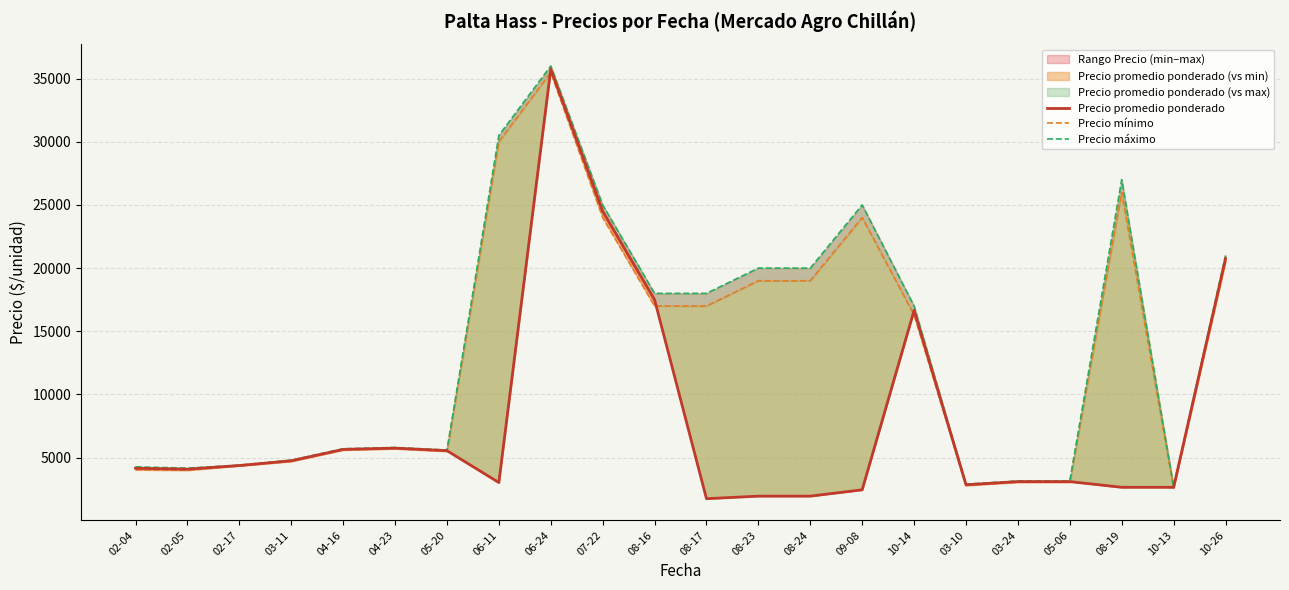

Between 05-06 and 08-19, which is larger?

05-06